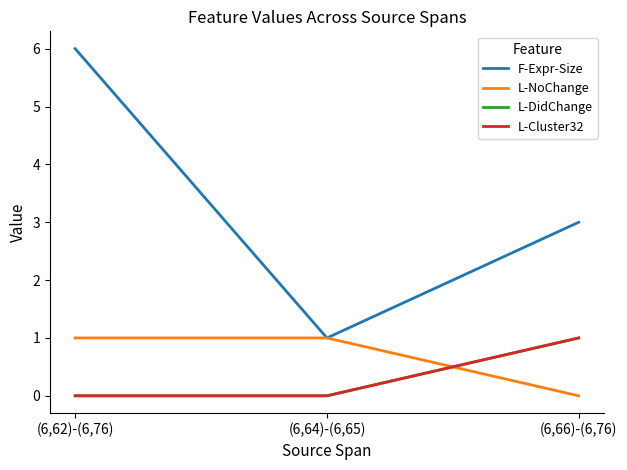

What position from the right is (6,62)-(6,76)?

3